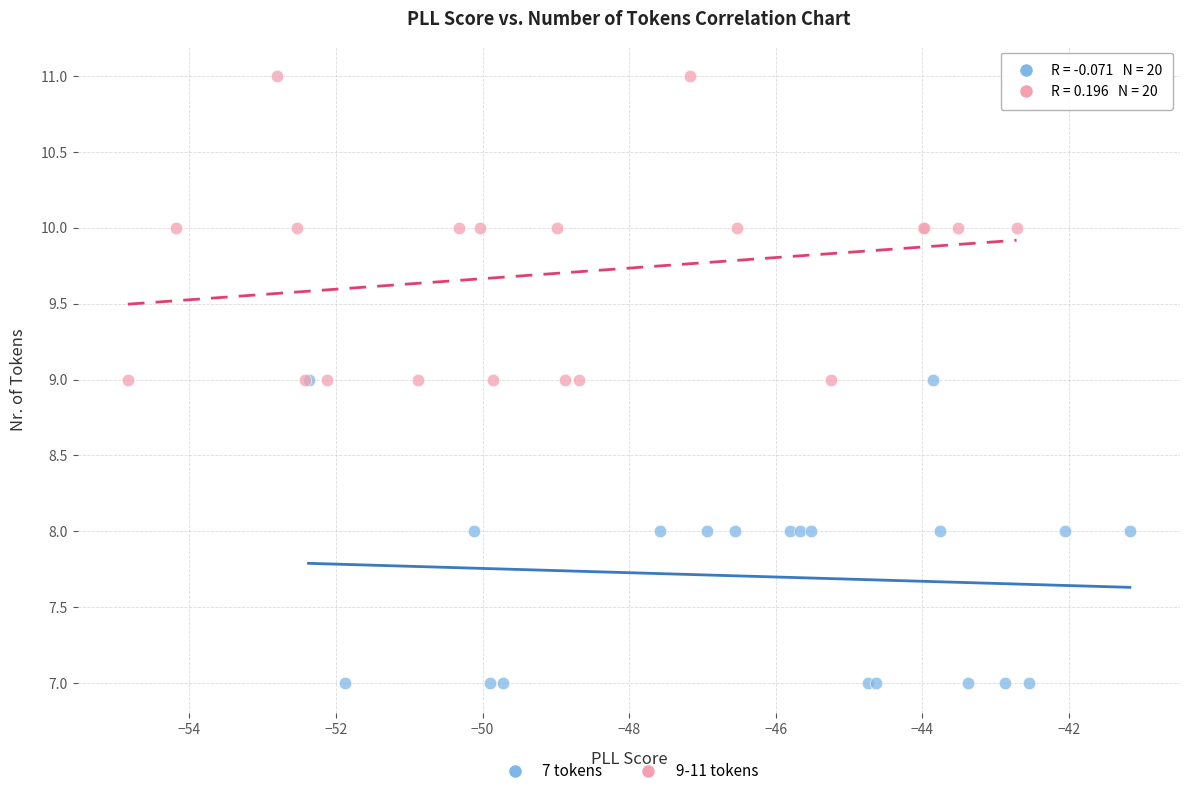

What are all the series names shown in the legend?

7 tokens, 9-11 tokens